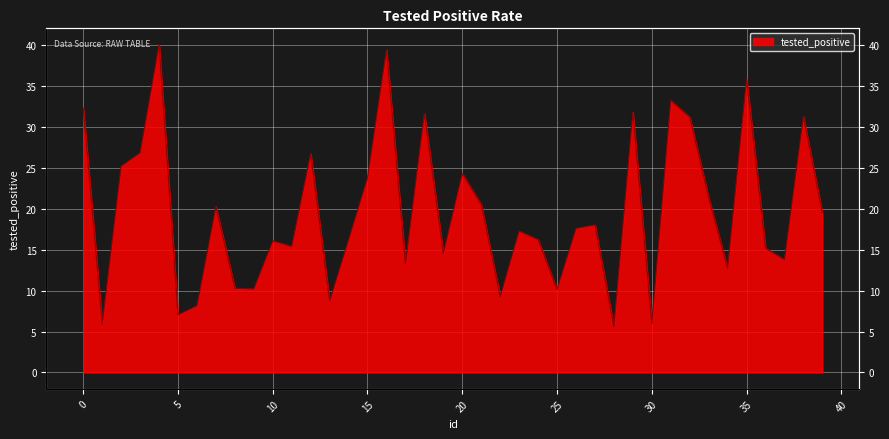

How many data points are above 17?

21